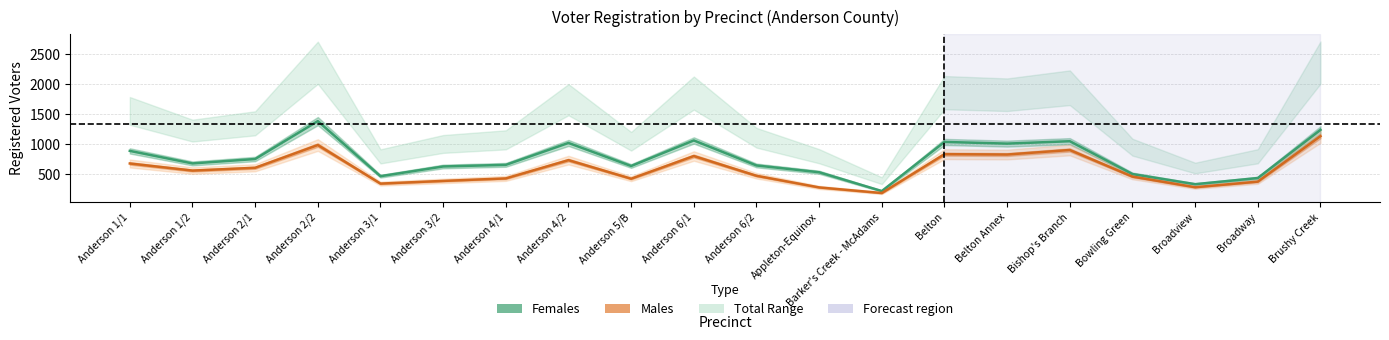

What is the sum of all females values?

14999